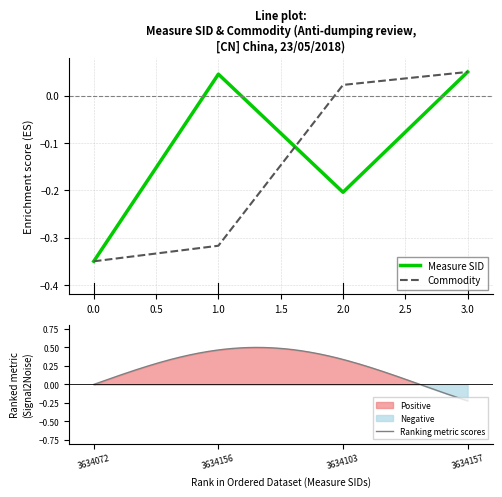

Reading right to left, what are all the values shown in this chart?

Measure SID: 0.1	-0.2	0.0	-0.3
Commodity: 0.1	0.0	-0.3	-0.3